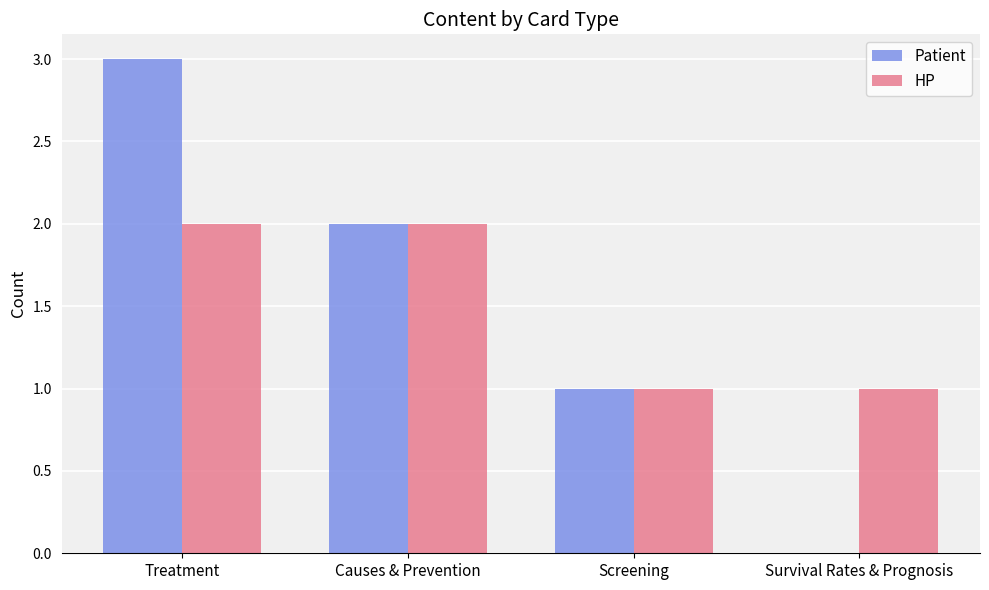

How many categories are shown in the chart?

4